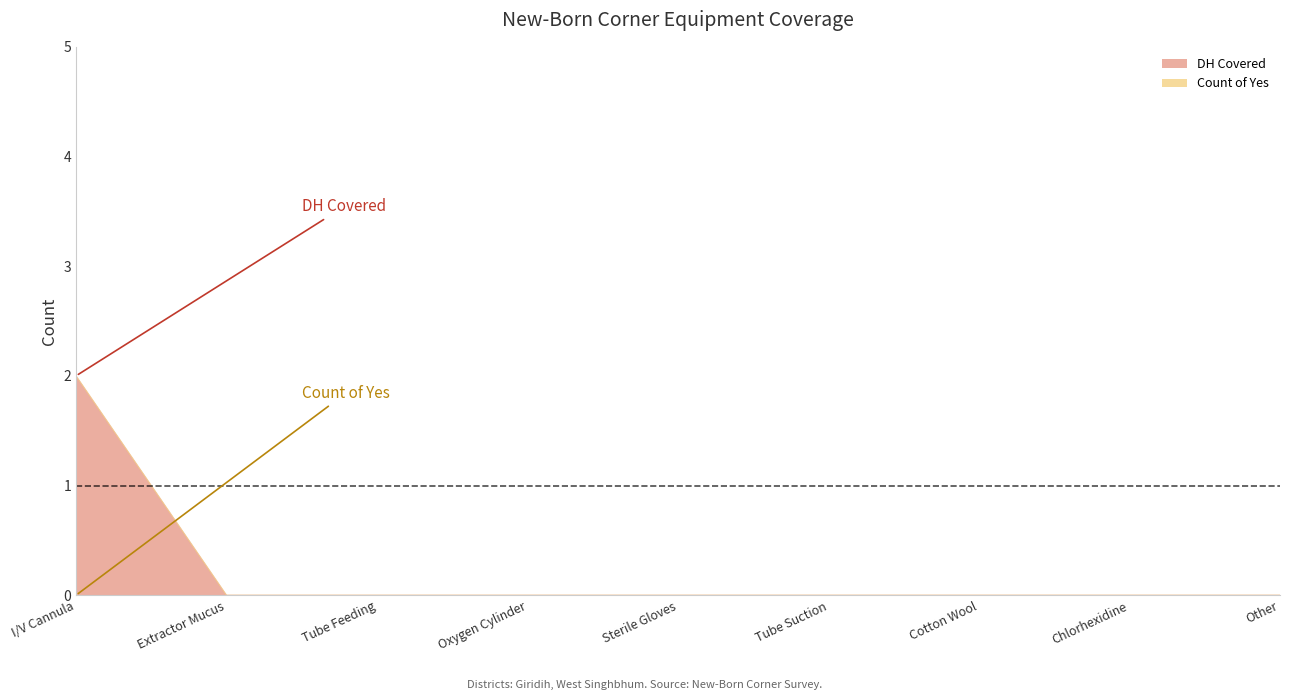

What is the label of the 4th point from the left?

Oxygen Cylinder